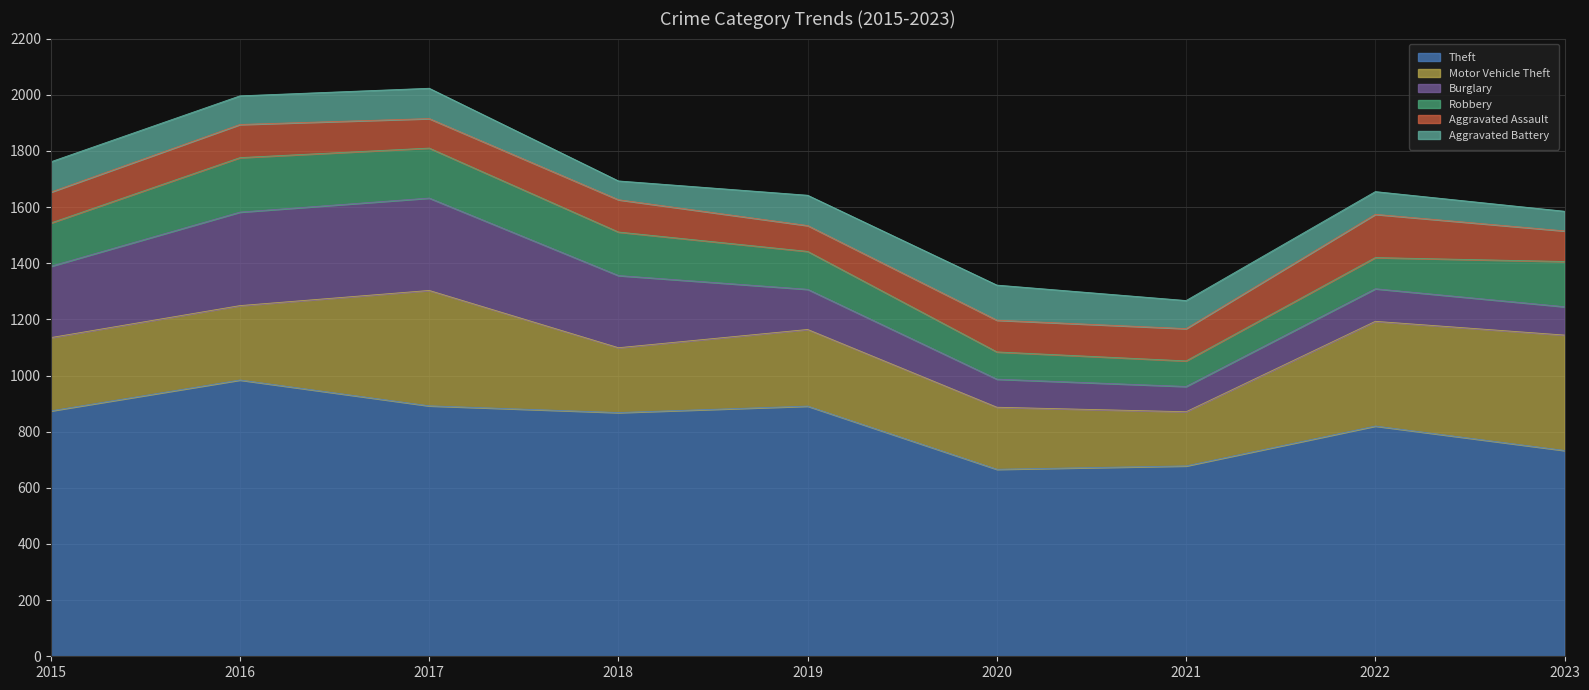

What is the value of the Theft point at the 6th from the left?

666